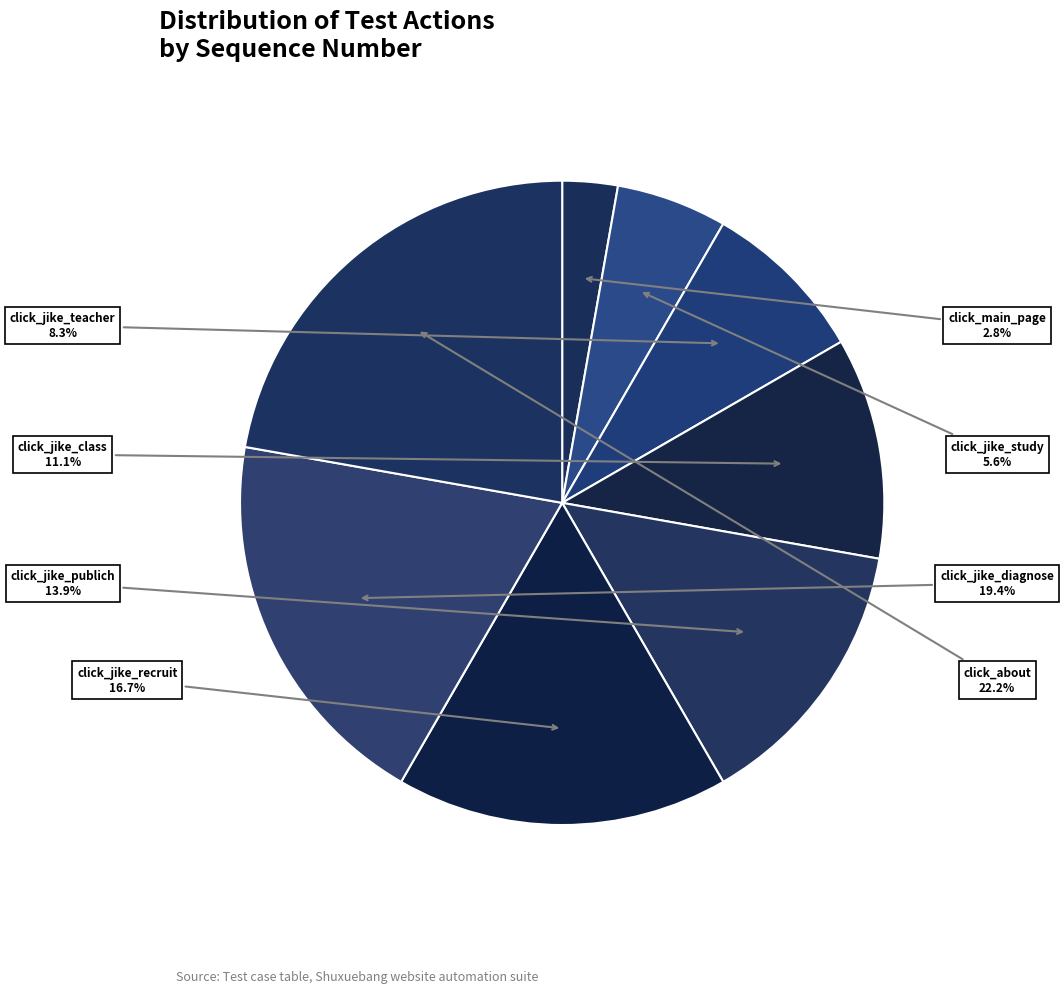

How many segments does this pie chart have?

8